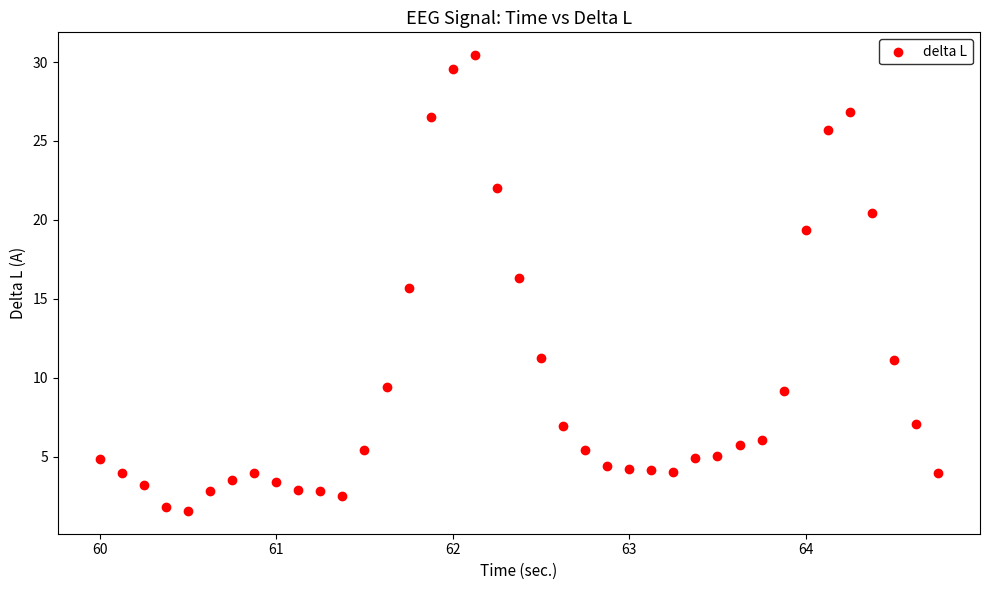

What is the range of X values (max minus min)?

4.8